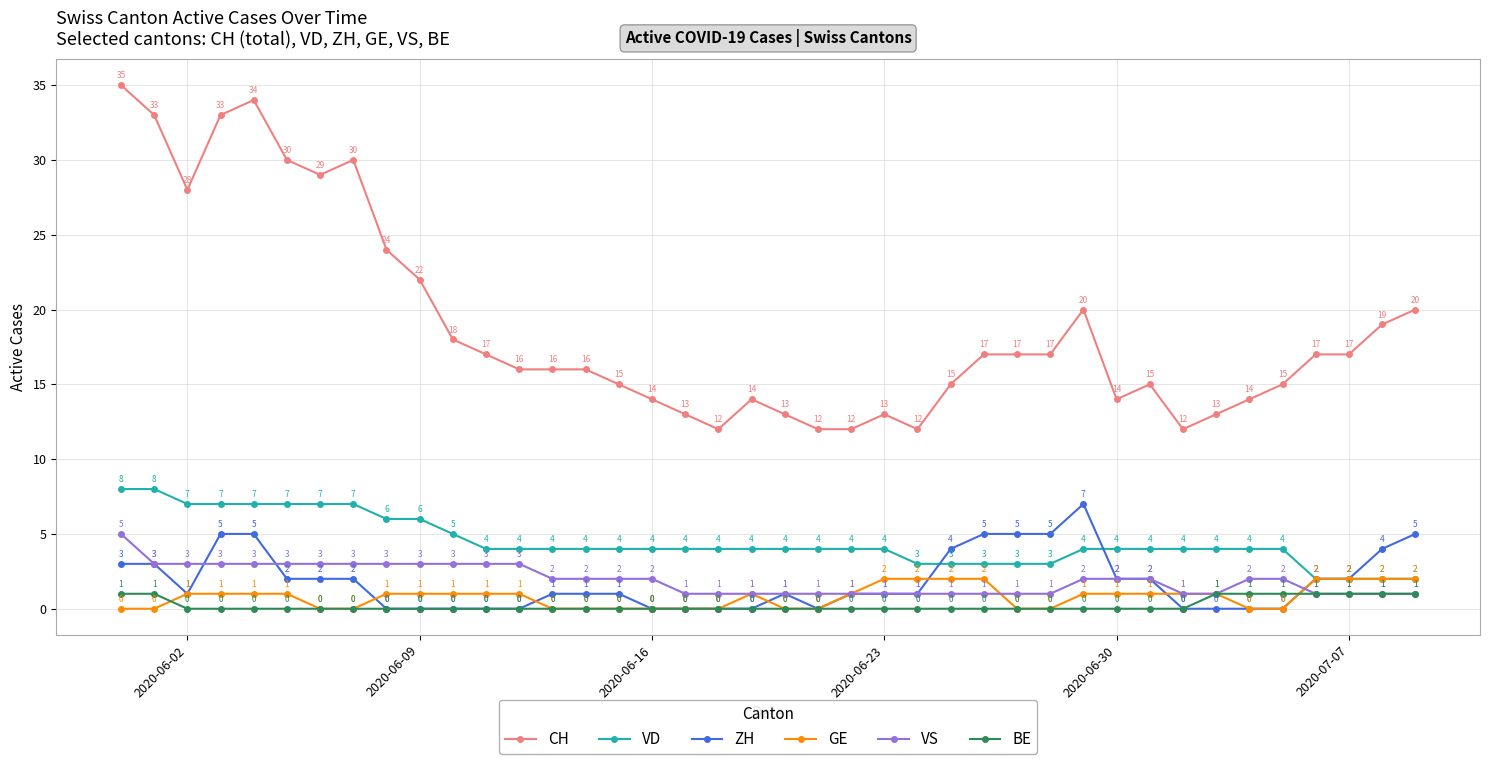

How many values in GE are above zero?

24